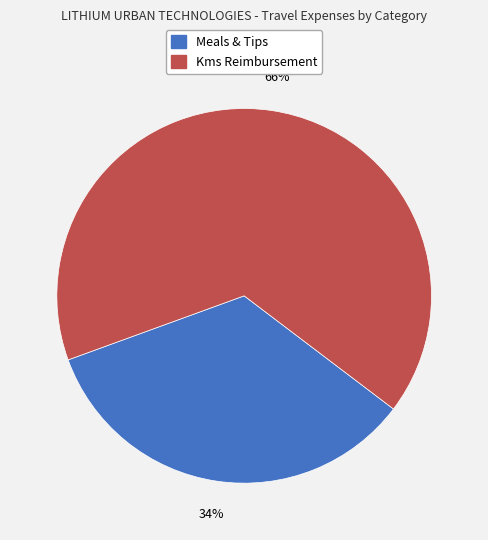

How many slices are in this pie chart?

2